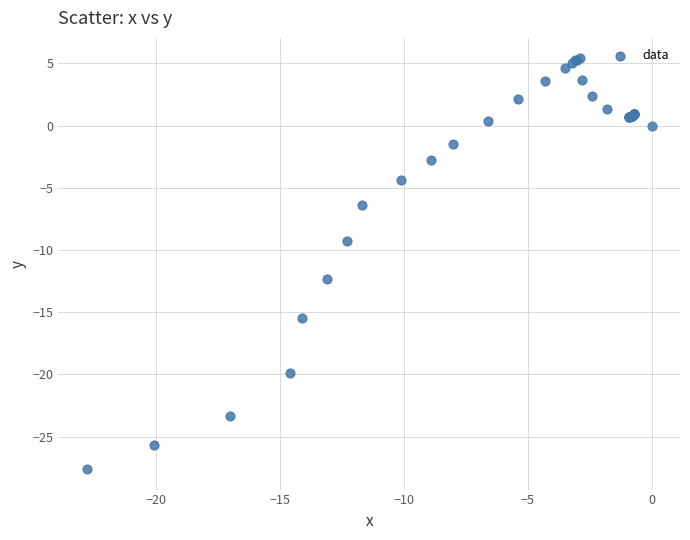

What Y value in the scatter plot is closest to -11?

-12.3